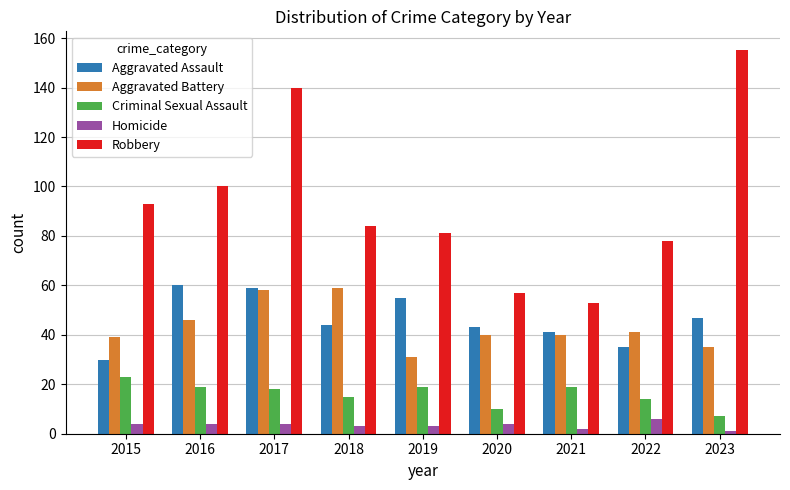

What are all the series names shown in the legend?

Aggravated Assault, Aggravated Battery, Criminal Sexual Assault, Homicide, Robbery